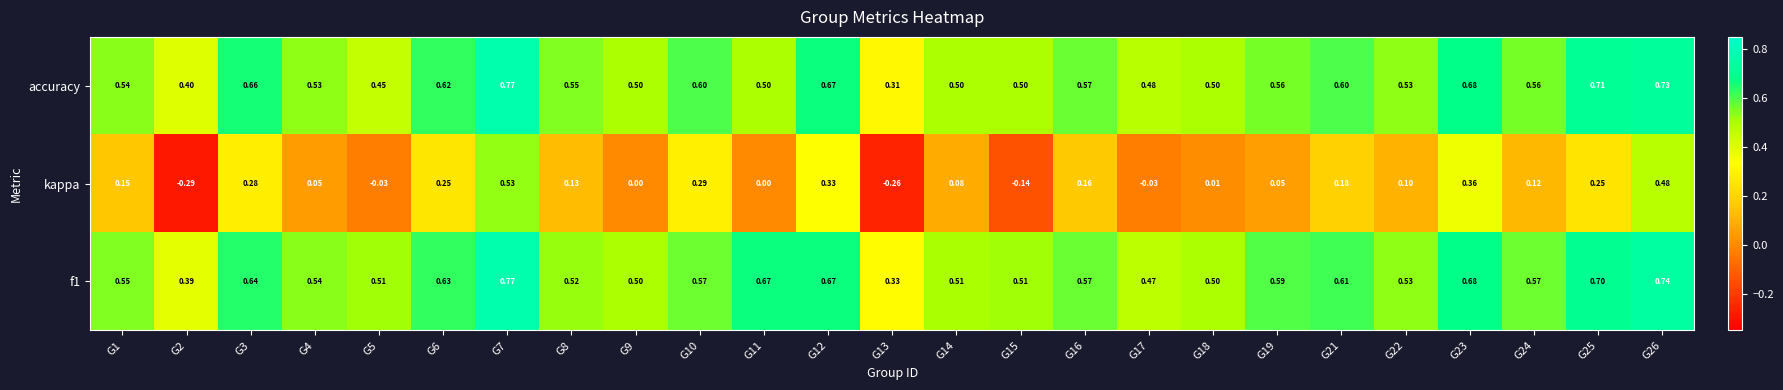

How many categories are shown in the chart?

25